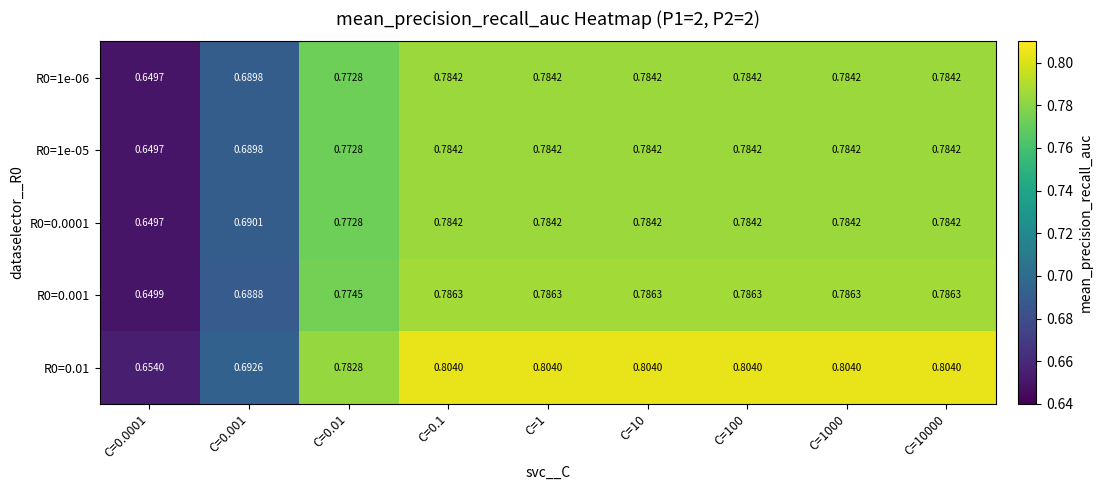

How many series are shown in this chart?

5